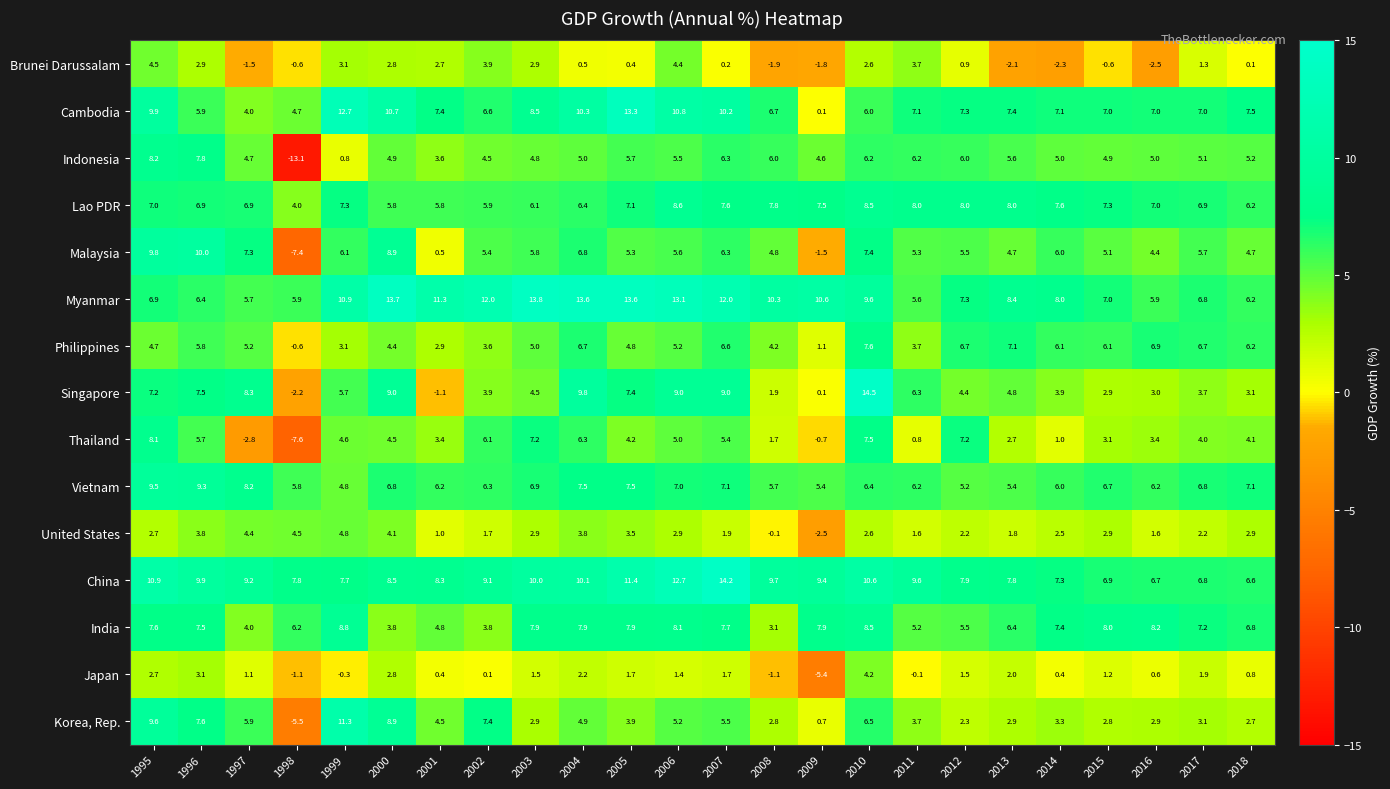

Which series has the widest spread of values?

Indonesia